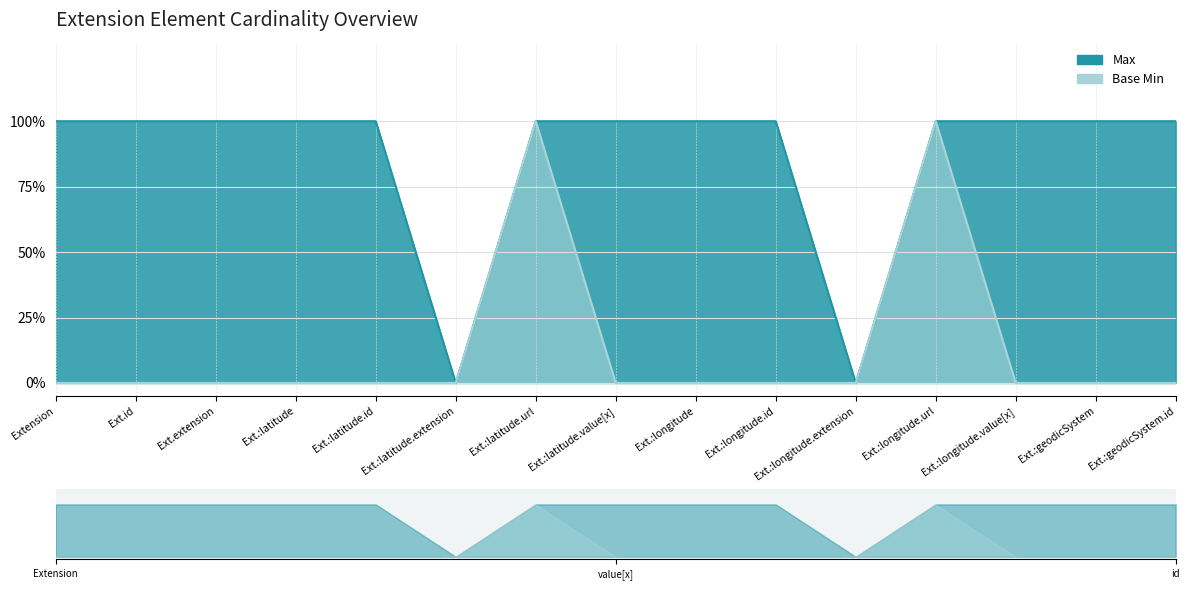

List the series in order of their peak value, highest first.

Max, Base Min